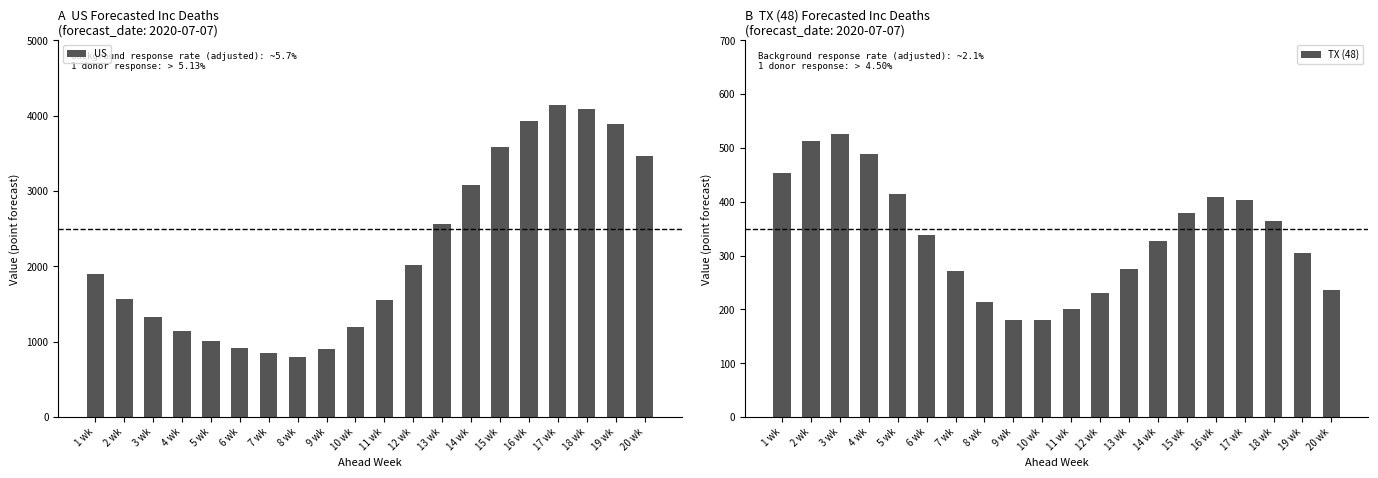

The TX (48) series shows 451 at 14 wk. True or false?

False